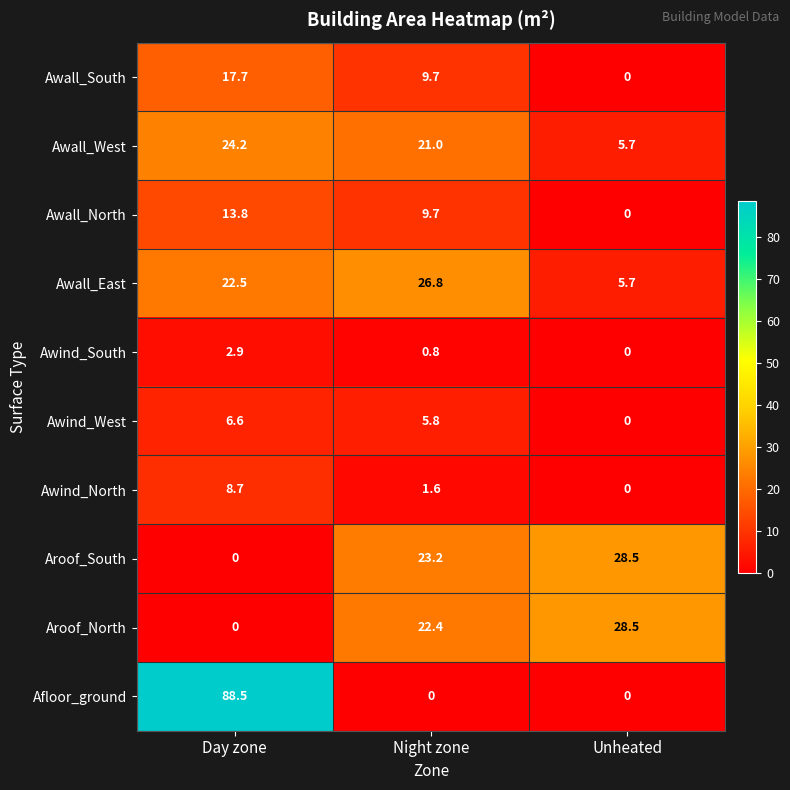

Reading right to left, list all the values displayed in this chart.

Awall_South: Unheated=0.0	Night zone=9.7	Day zone=17.7
Awall_West: Unheated=5.7	Night zone=21.0	Day zone=24.2
Awall_North: Unheated=0.0	Night zone=9.7	Day zone=13.8
Awall_East: Unheated=5.7	Night zone=26.8	Day zone=22.5
Awind_South: Unheated=0.0	Night zone=0.8	Day zone=2.9
Awind_West: Unheated=0.0	Night zone=5.8	Day zone=6.6
Awind_North: Unheated=0.0	Night zone=1.6	Day zone=8.7
Aroof_South: Unheated=28.5	Night zone=23.2	Day zone=0.0
Aroof_North: Unheated=28.5	Night zone=22.4	Day zone=0.0
Afloor_ground: Unheated=0.0	Night zone=0.0	Day zone=88.5